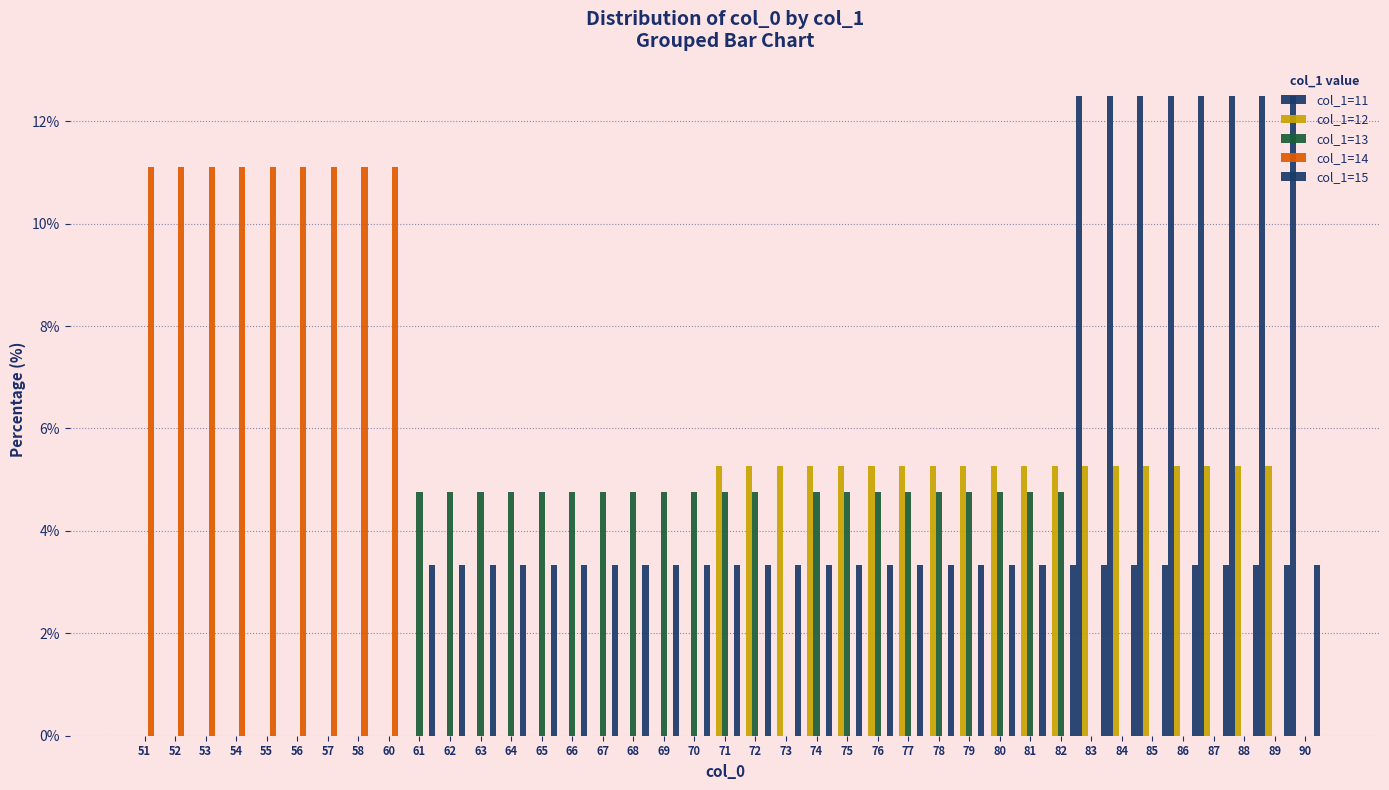

Where is col_1=11 nearest to the value 6?

51